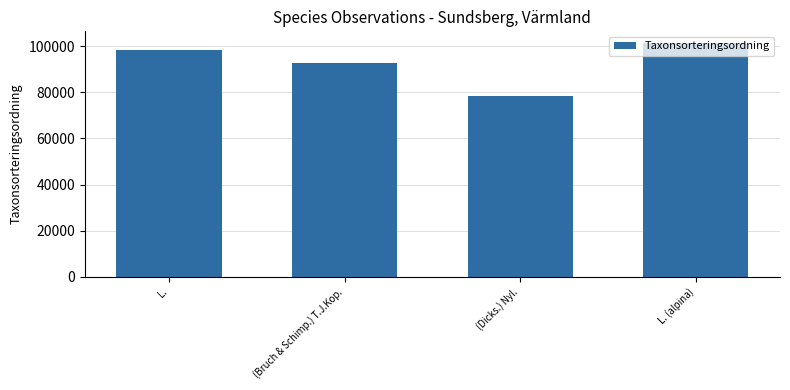

True or false: the data shows 32116 at (Dicks.) Nyl..

False